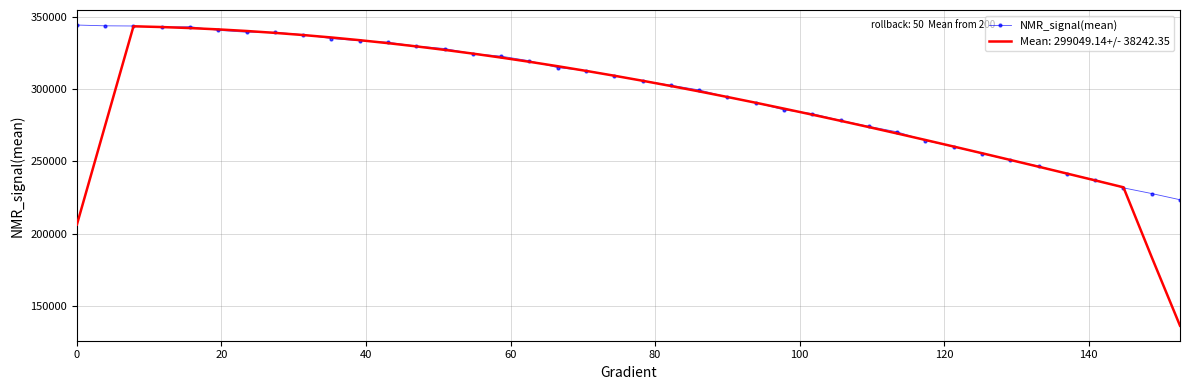

What is the maximum value for Mean: 299049.14+/- 38242.35?

343451.7